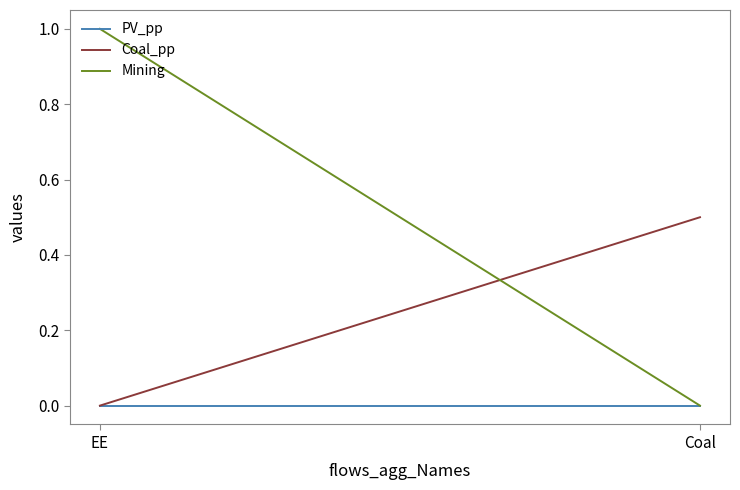

What is the difference between the maximum and minimum values in the Mining series?

1.0